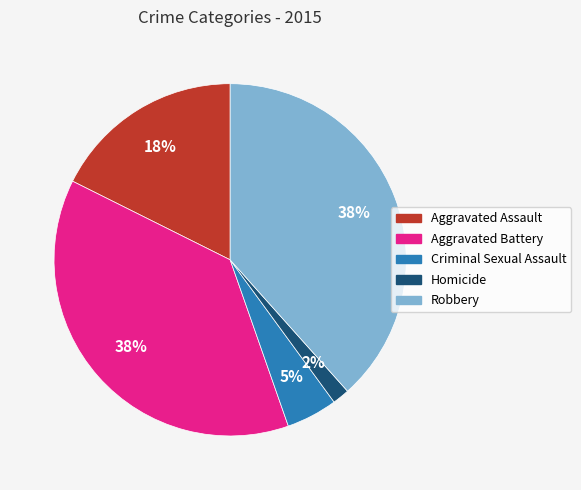

To the nearest percent, what is the difference between the Criminal Sexual Assault and Aggravated Assault slice percentages?

13%